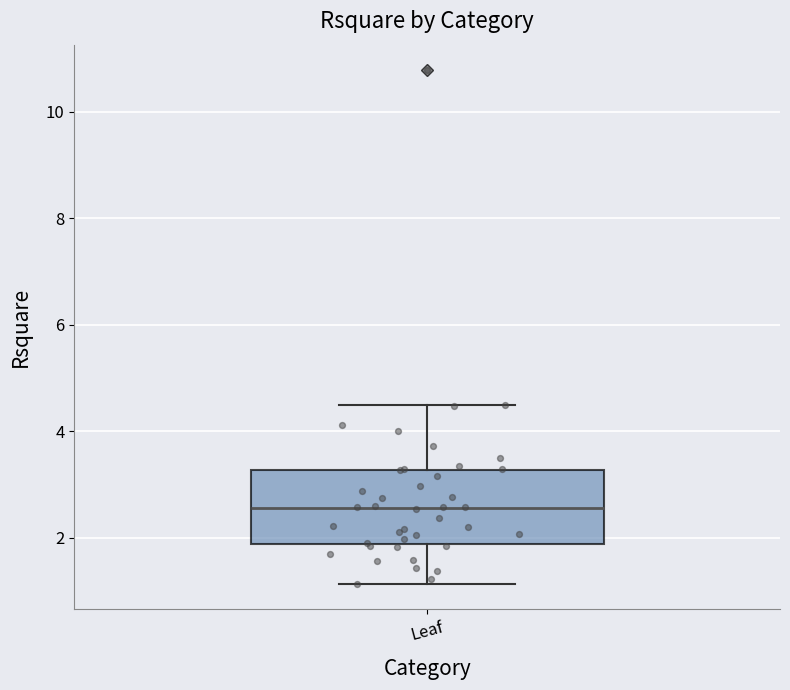

Read this box plot against the y-axis: the position of the median line, the range covered by the box, and the ends of both whiskers. The values are not printed on the chart, so give them approximately, as read against the axis.

median 2.6, box 1.8 to 3.2, whiskers 1.2 to 4.4